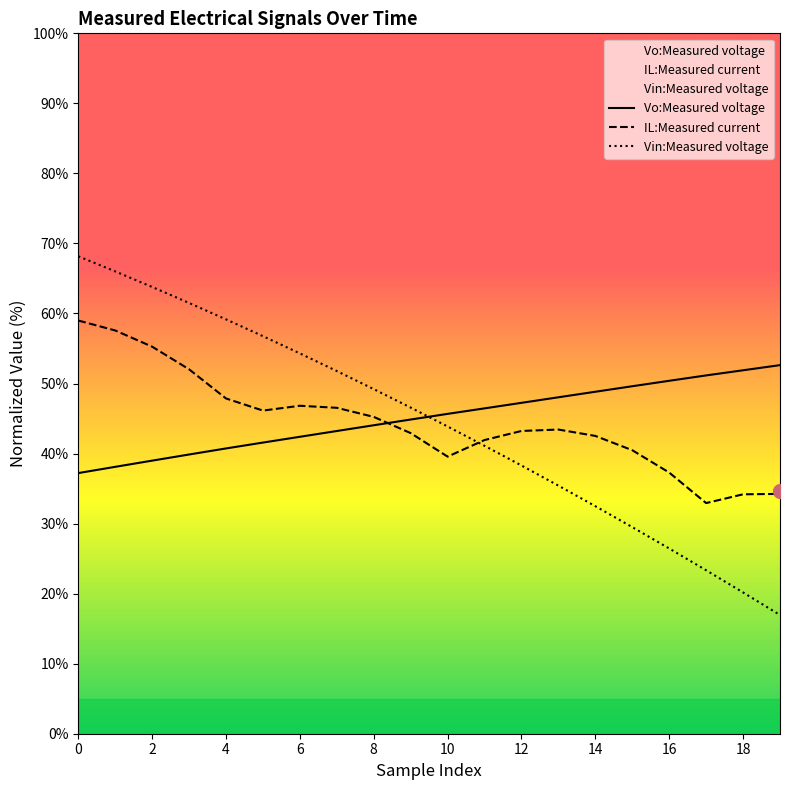

What is the minimum value shown in the chart?

16.9